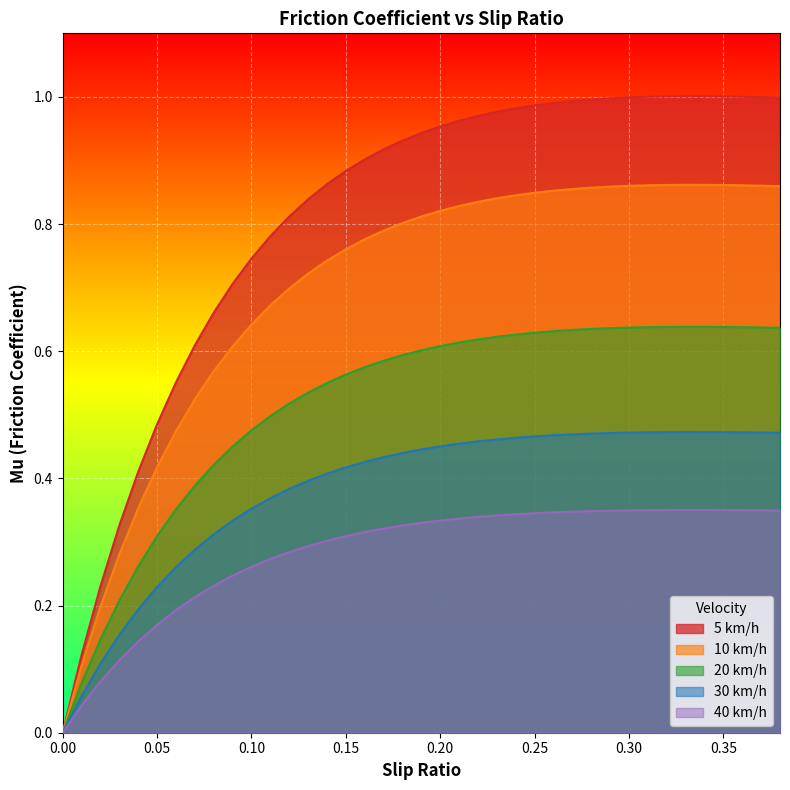

Count the 10 km/h values in the range 0 to 1.

39